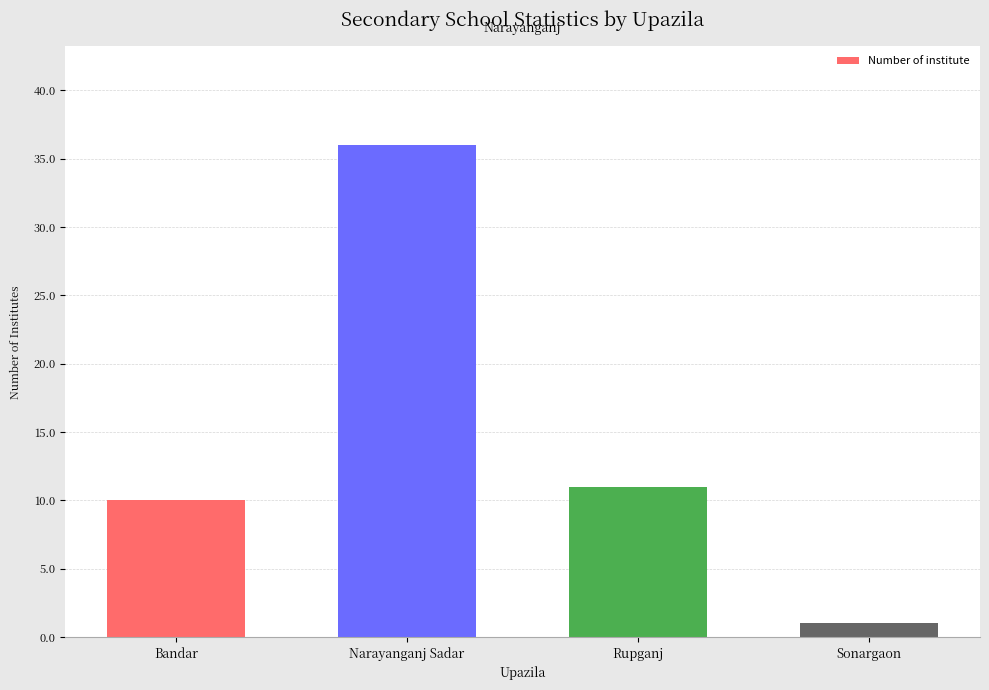

Is it true that the value at Sonargaon is 1?

True